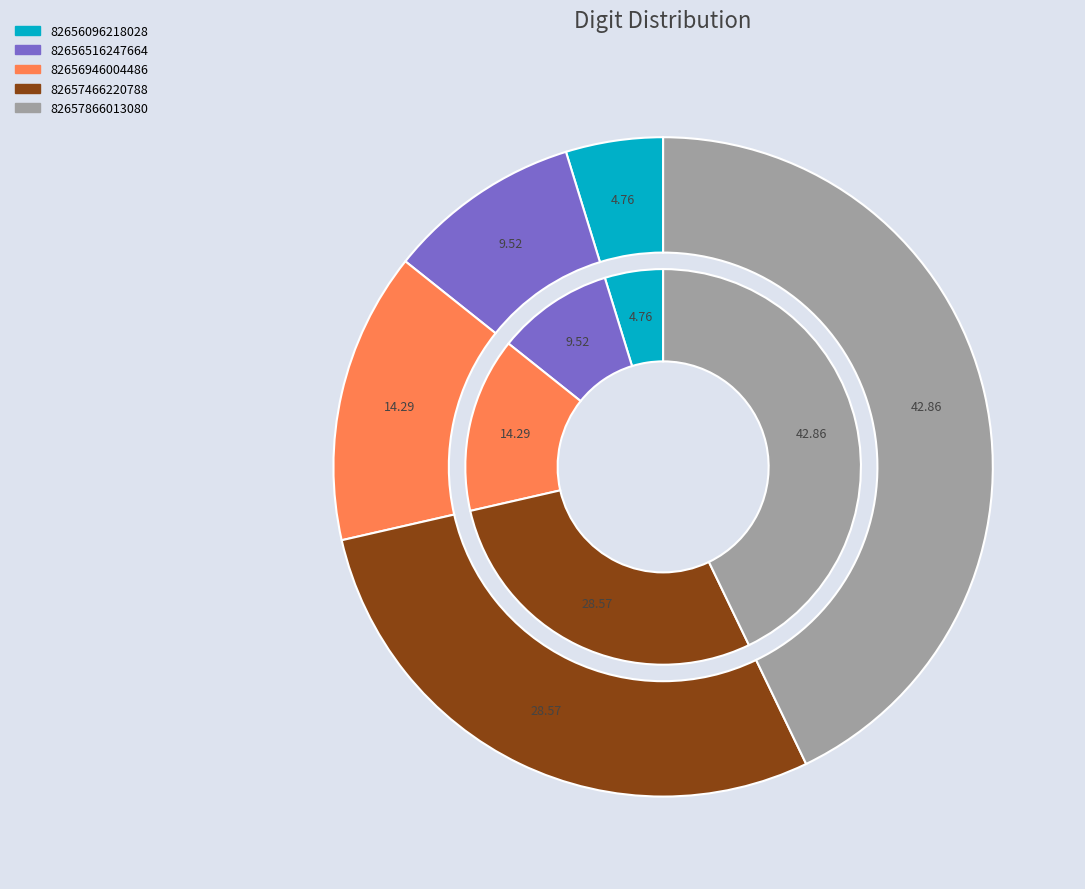

How many segments does this pie chart have?

5